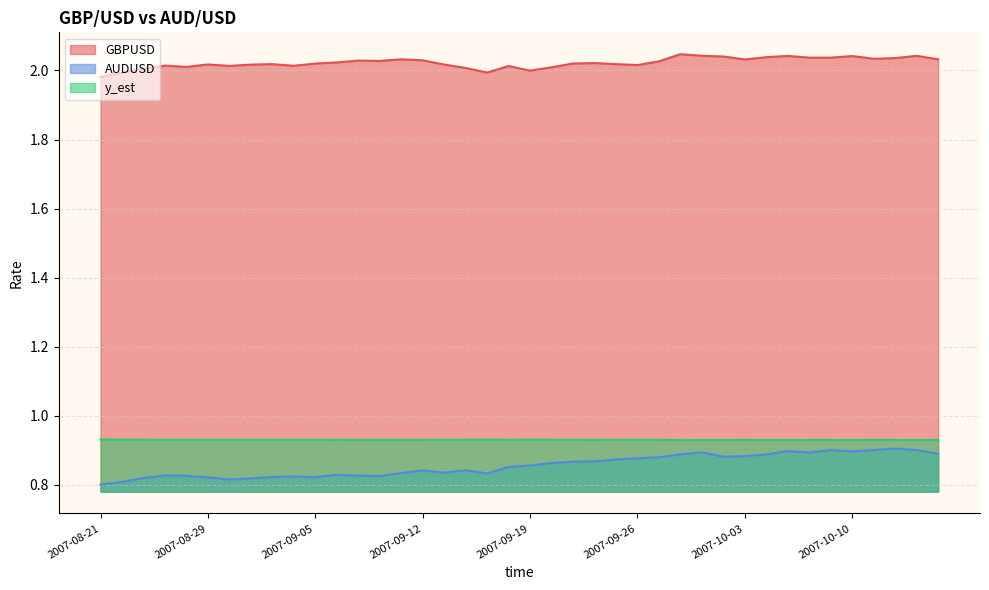

What is the difference between the highest and lowest values at 2007-09-28?

1.2